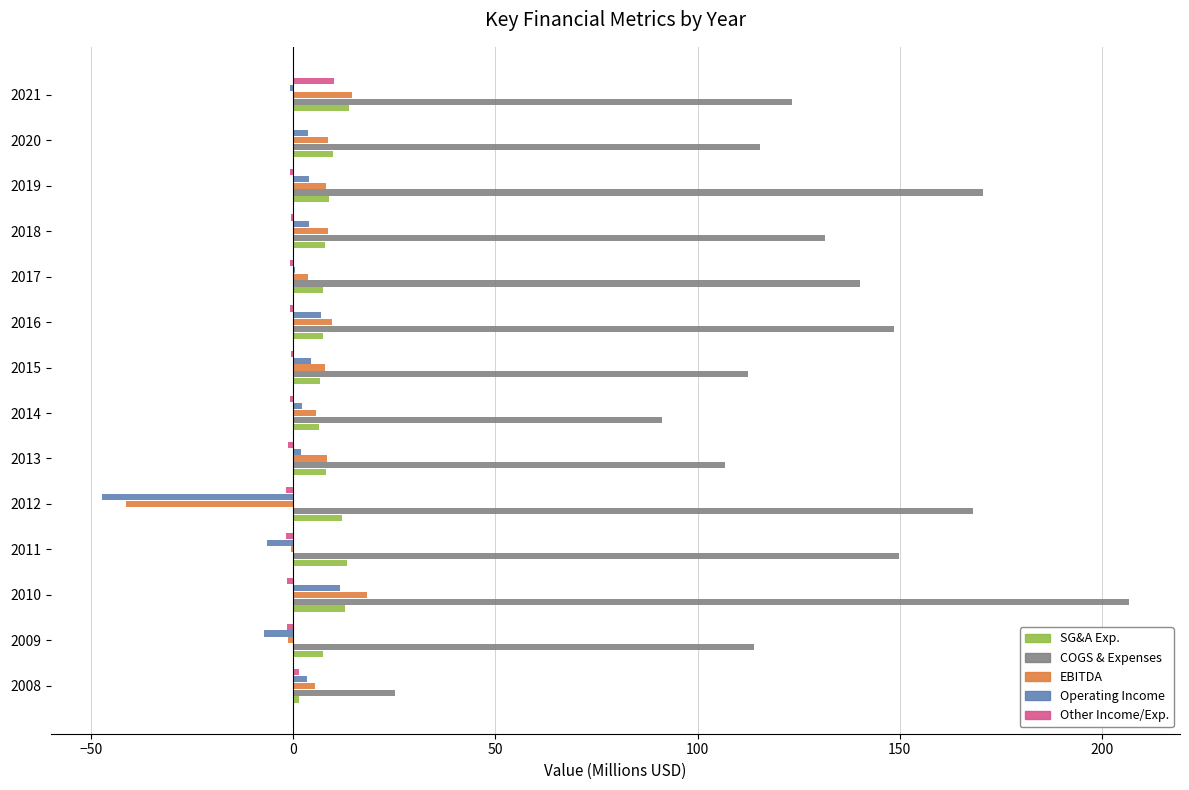

Is the value of COGS & Expenses at 2018 greater than the value of SG&A Exp. at 2012?

Yes